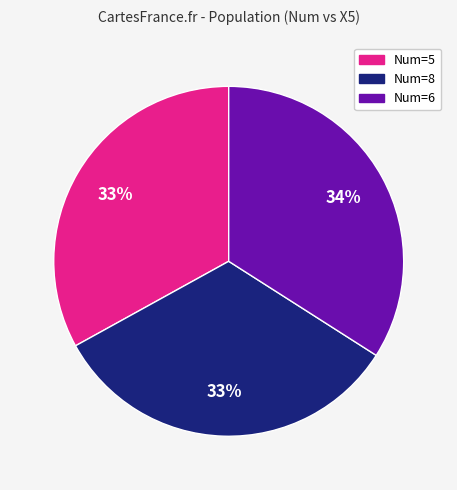

To the nearest percent, what is the difference between the Num=6 and Num=5 slice percentages?

1%